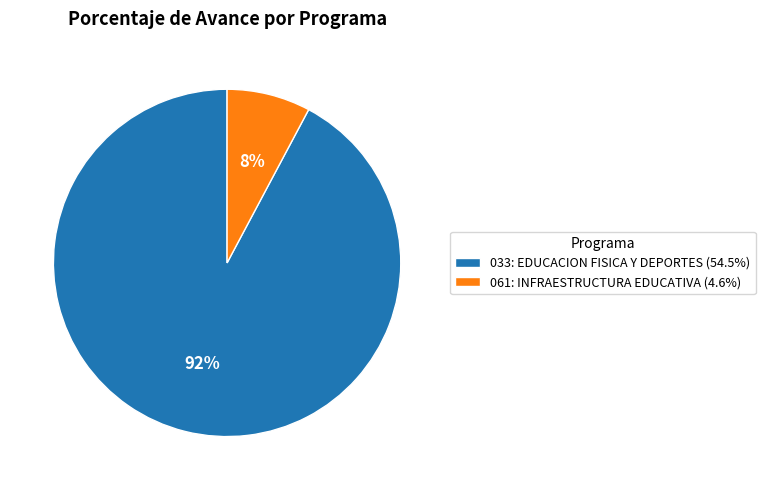

What is the majority slice?

033: EDUCACION FISICA Y DEPORTES